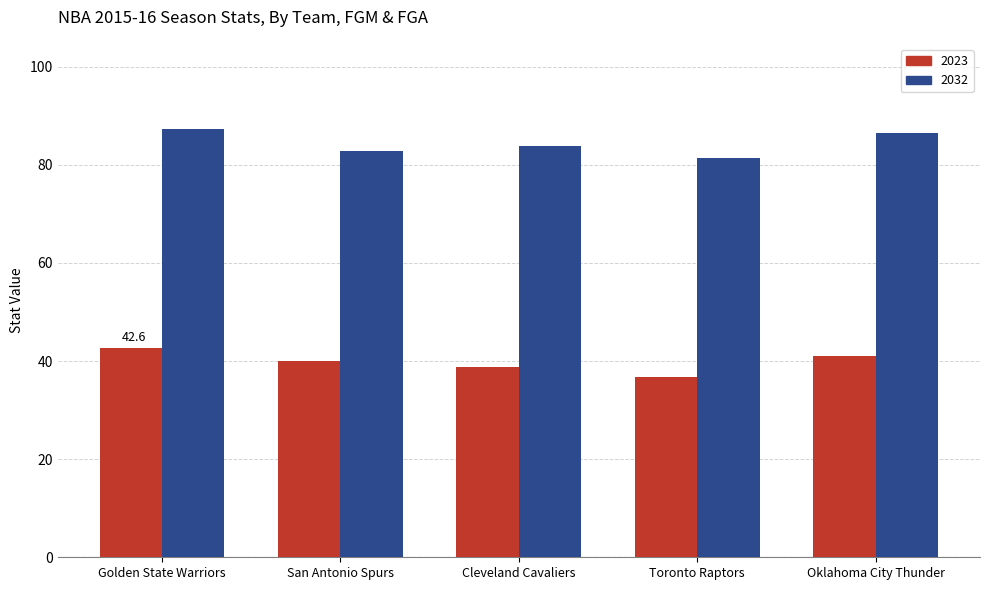

Rank the series by their average value, from lowest to highest.

2023, 2032